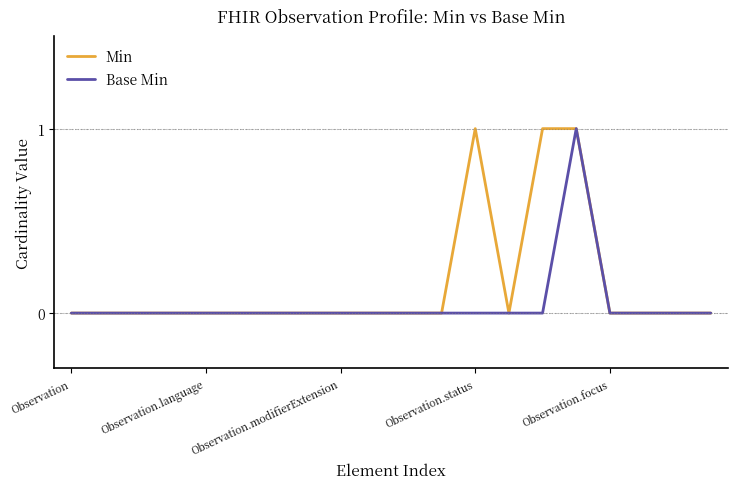

Which series has the largest total across all categories?

Min